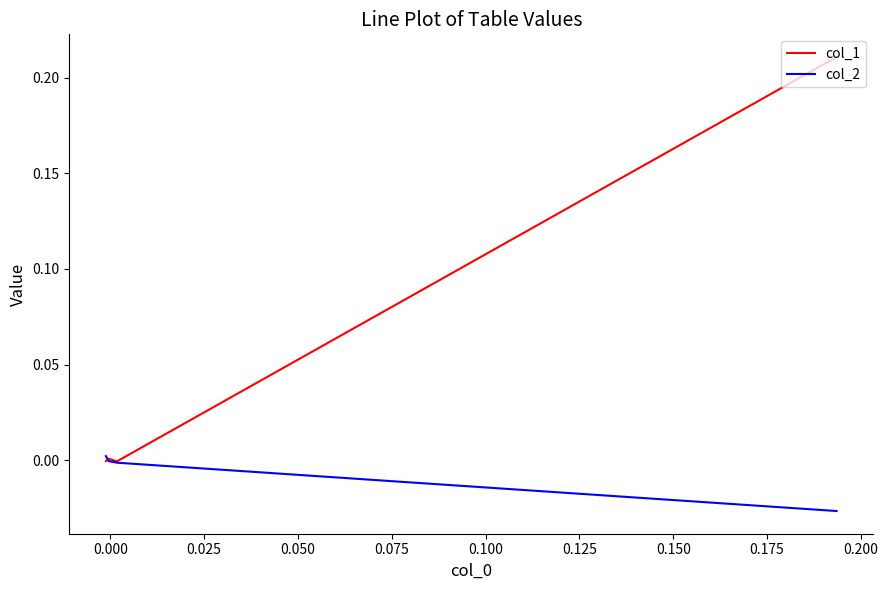

List the series in order of their peak value, lowest first.

col_2, col_1